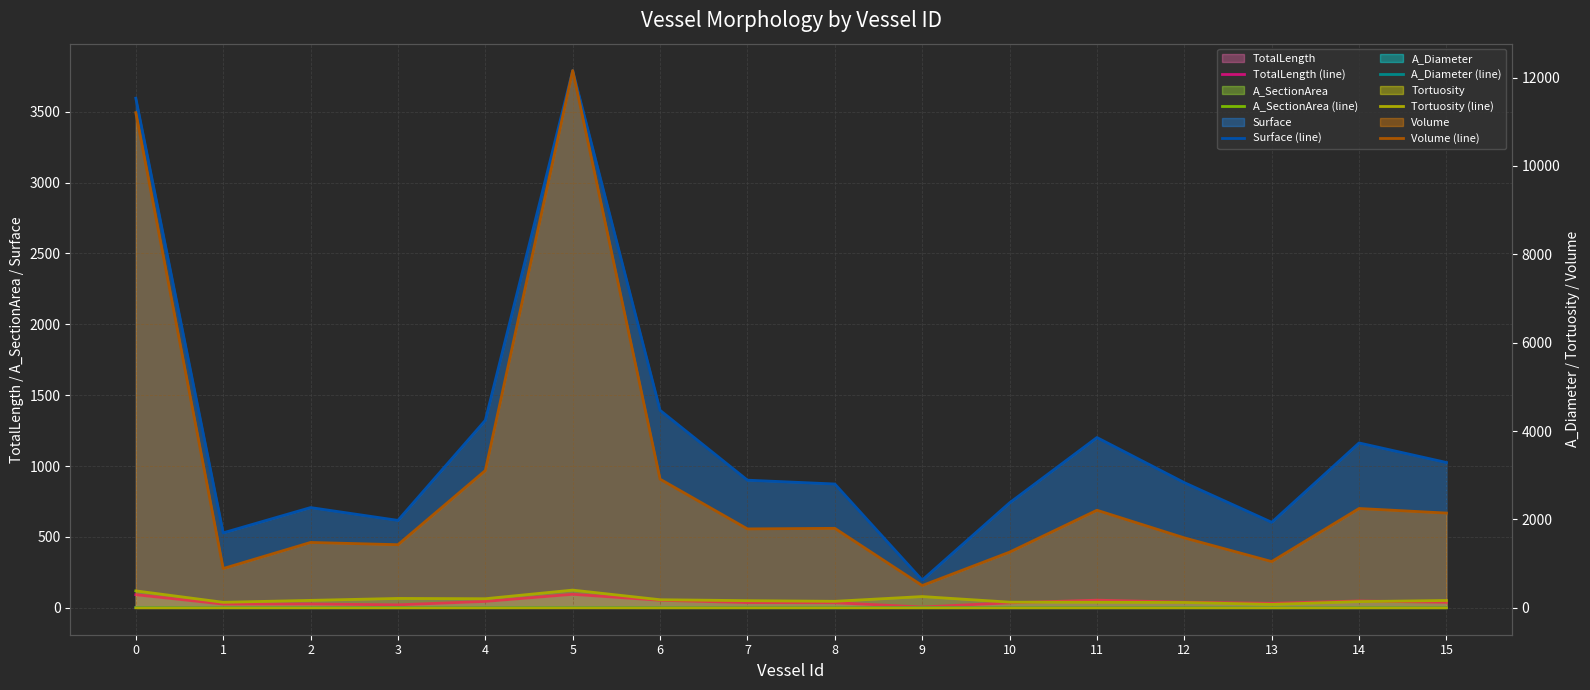

At which label does Volume (line) reach its peak?

5